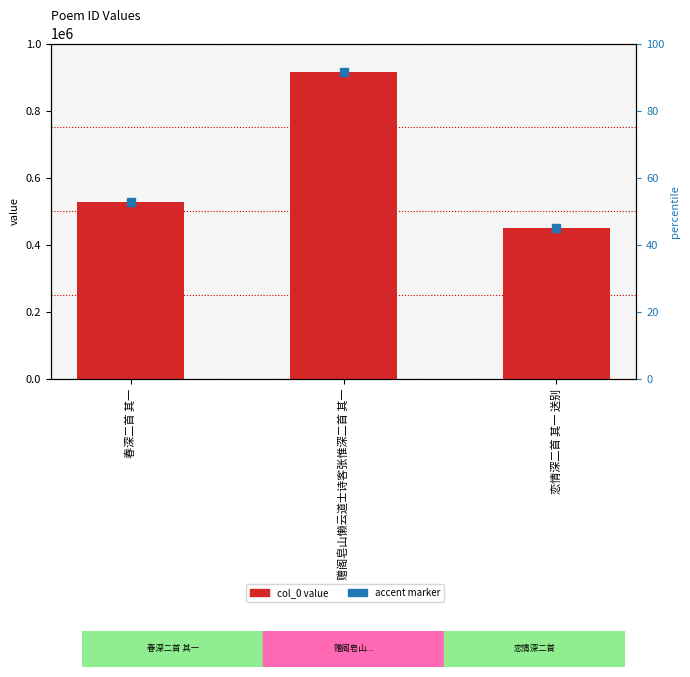

What is the label of the 2nd bar from the left?

赠阁皂山懒云道士诗客张惟深二首 其一